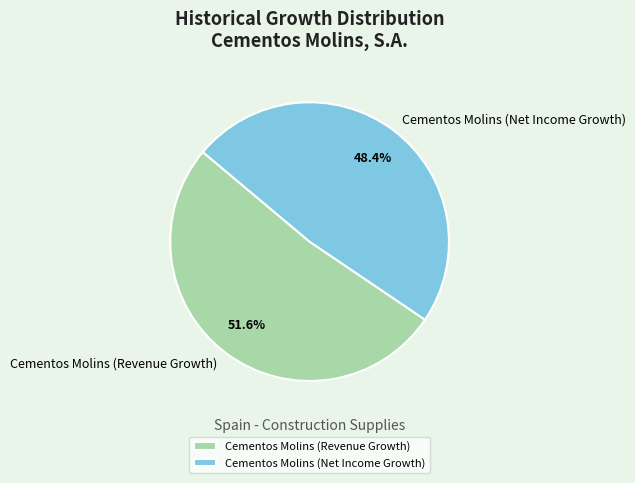

Rank the categories by value from highest to lowest.

Cementos Molins (Revenue Growth), Cementos Molins (Net Income Growth)